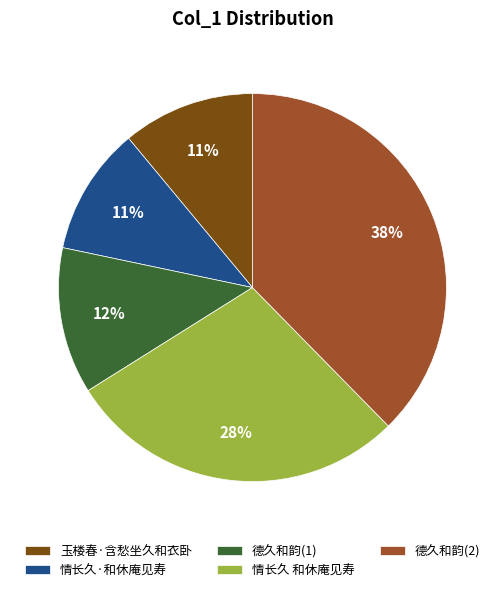

To the nearest percent, what is the combined percentage of 玉楼春·含愁坐久和衣卧 and 情长久·和休庵见寿?

22%